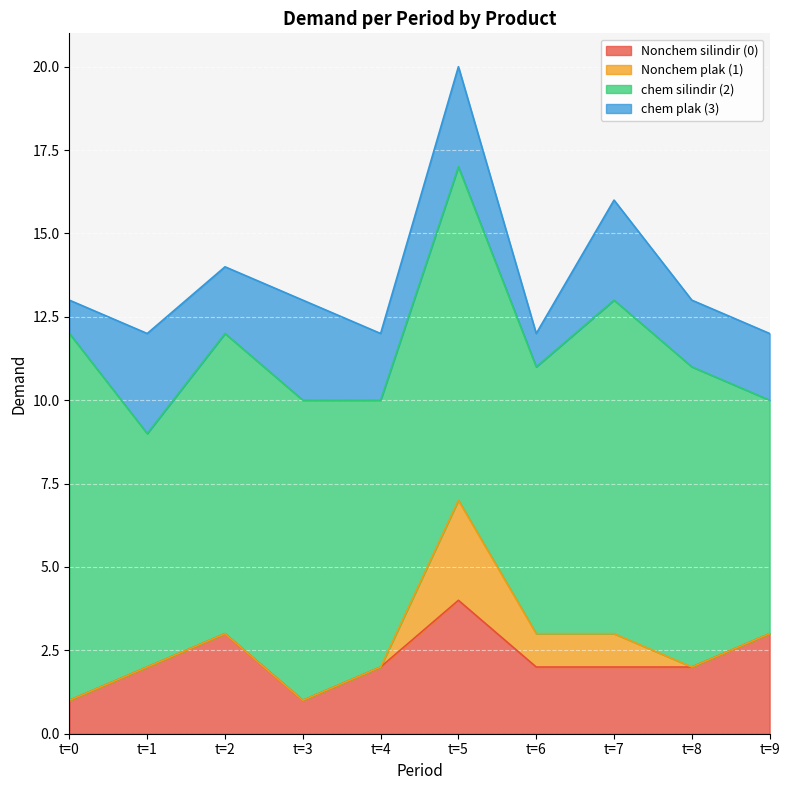

The Nonchem plak (1) series shows 1 at t=7. True or false?

True